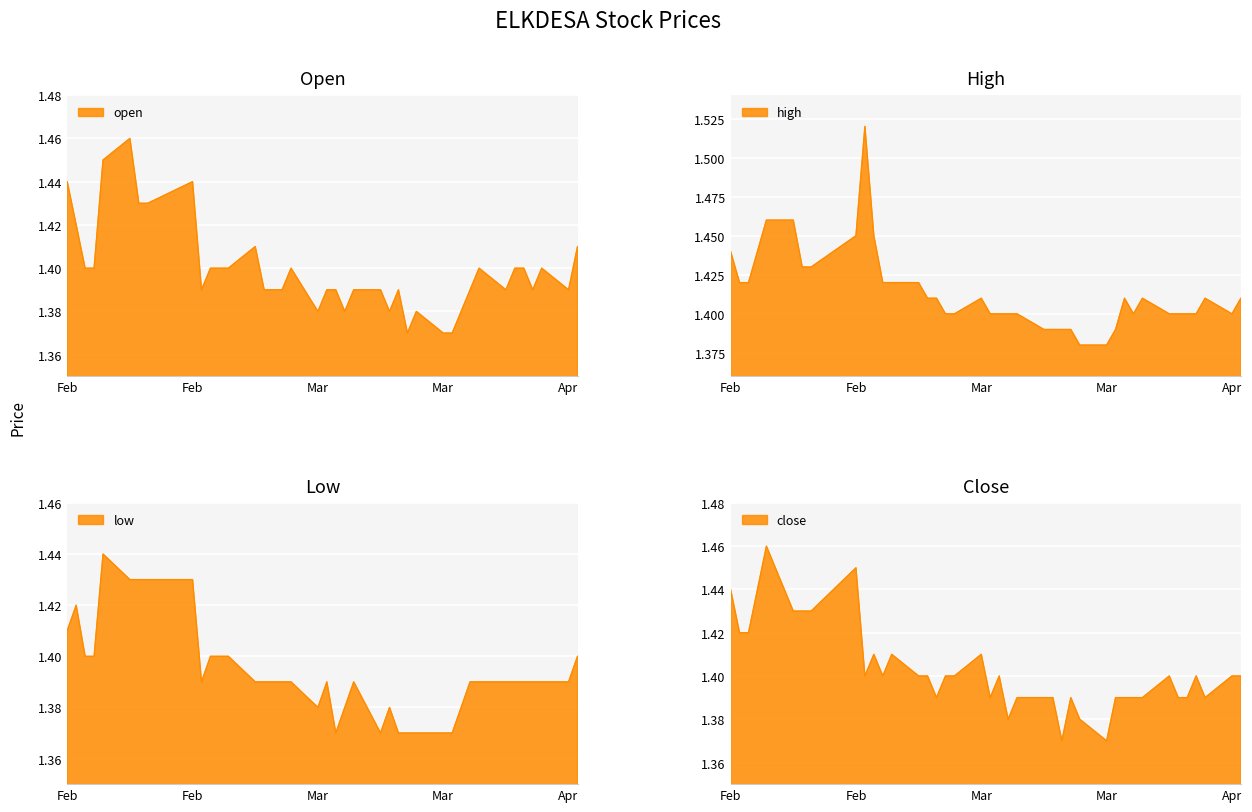

List the series in order of their overall mean, highest first.

high, close, open, low